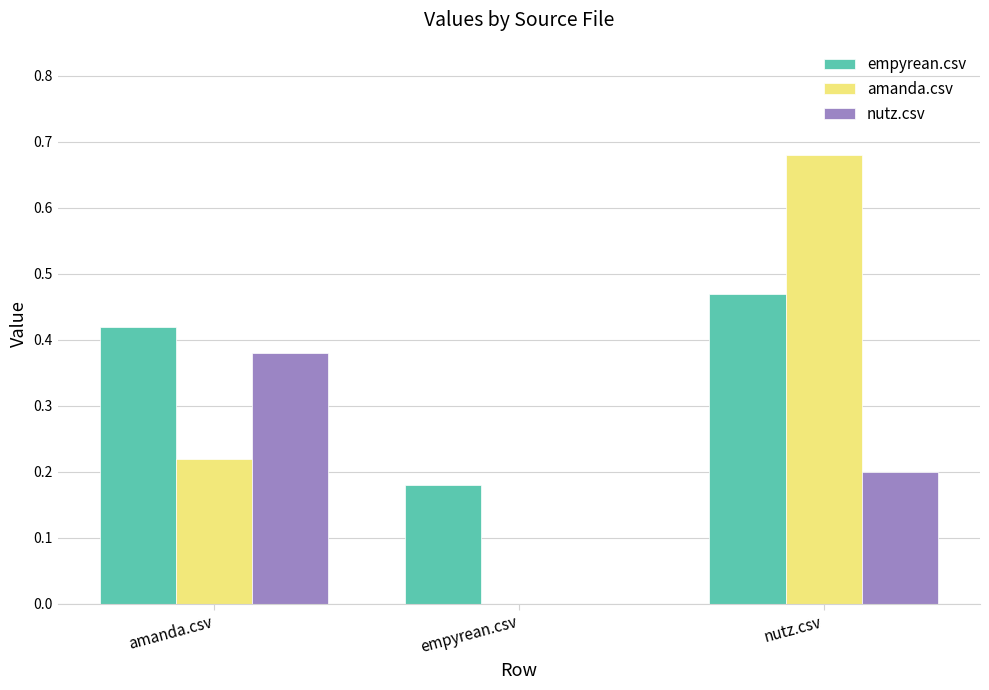

At which label does amanda.csv reach its peak?

nutz.csv